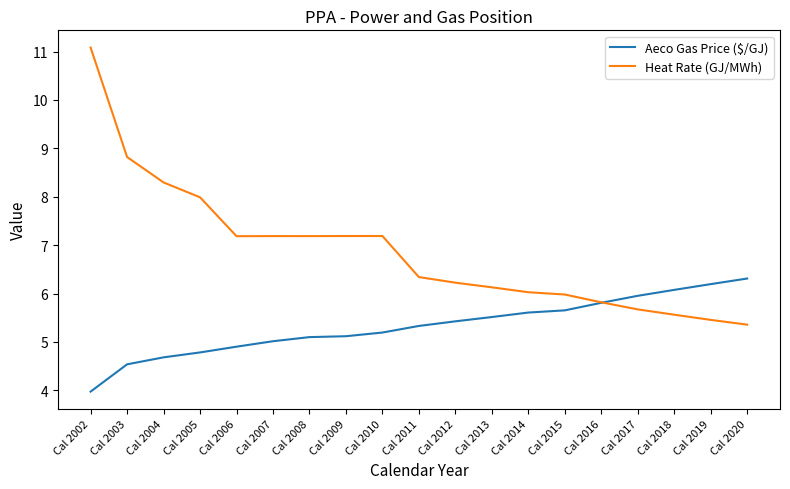

Which series has the largest total across all categories?

Heat Rate (GJ/MWh)